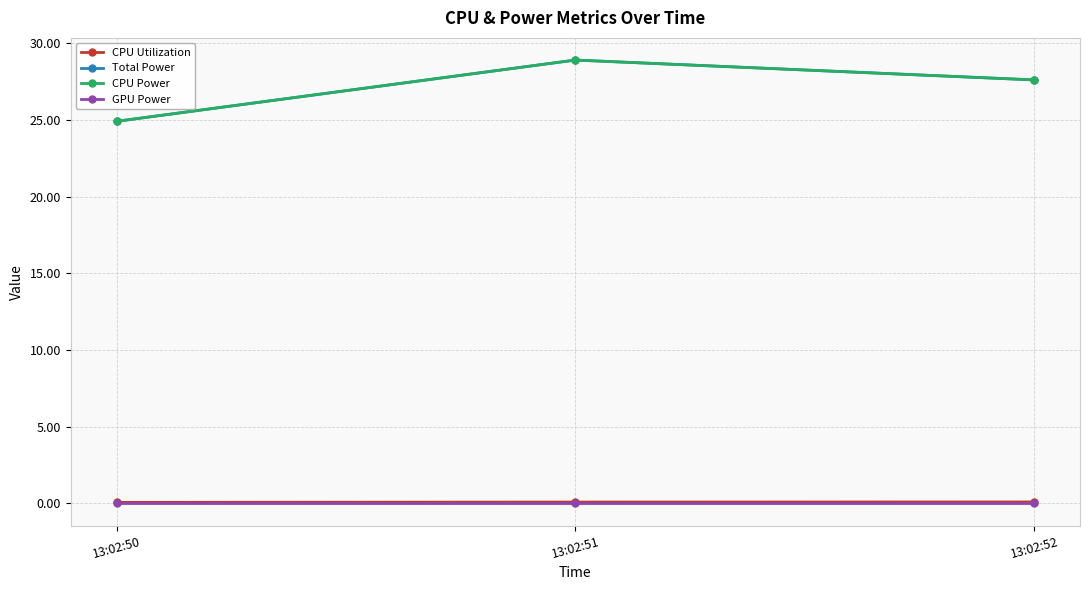

Does the chart have visible grid lines?

Yes